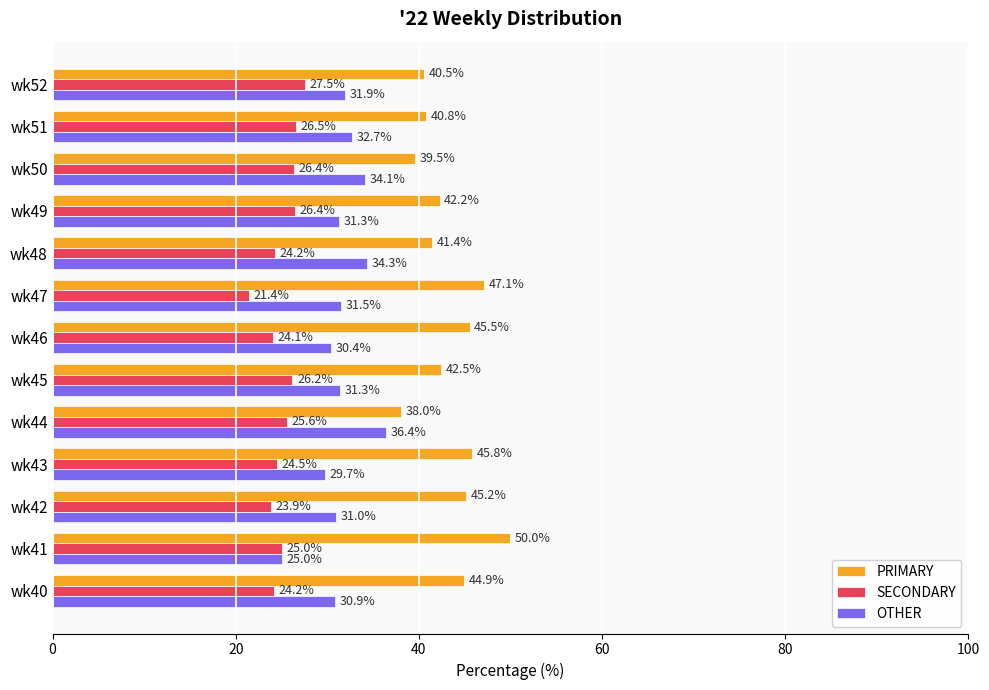

Rank the series by their maximum value, from highest to lowest.

PRIMARY, OTHER, SECONDARY